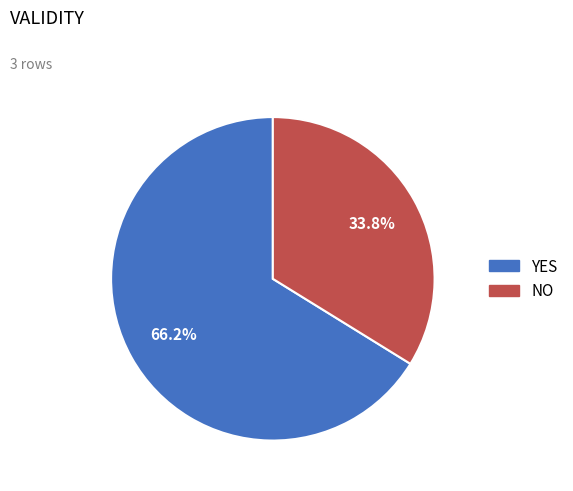

Is there any slice that represents more than half of the pie?

Yes